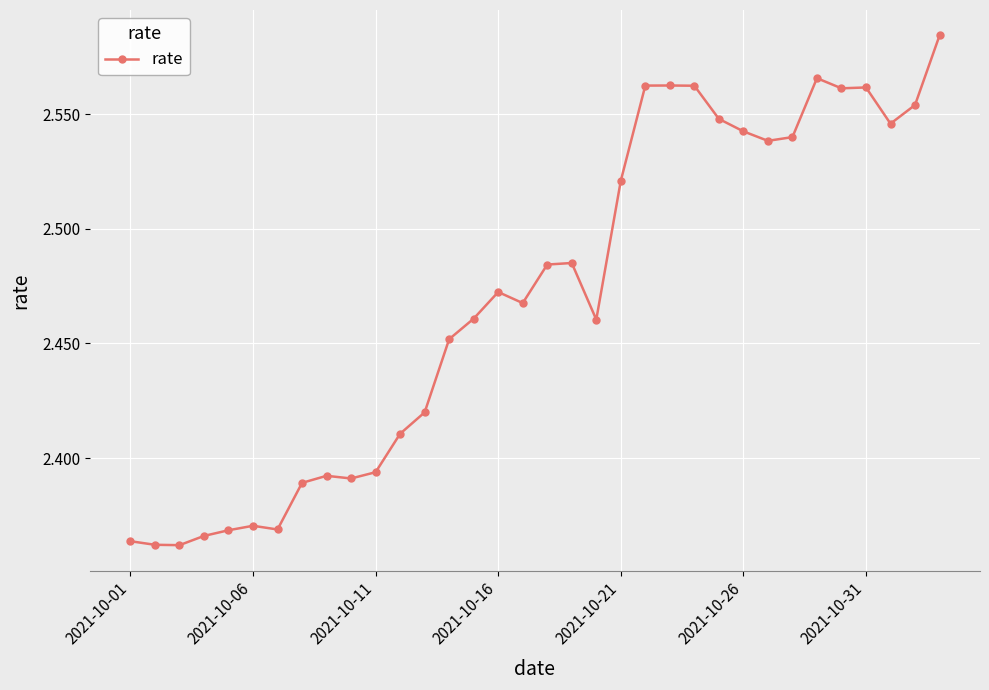

What is the difference between the maximum and minimum values?

0.2